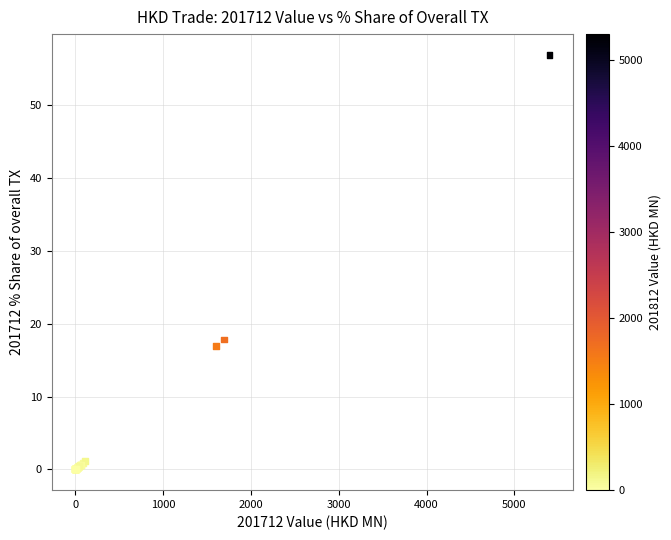

What Y value in the scatter plot is closest to 28?

17.8